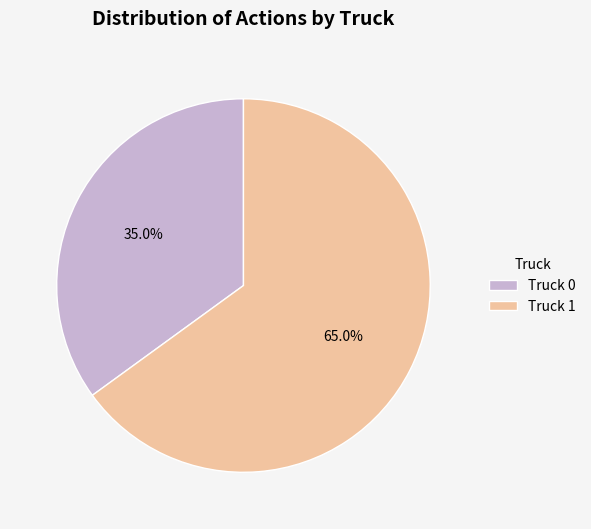

What is the smallest slice in the pie chart?

Truck 0